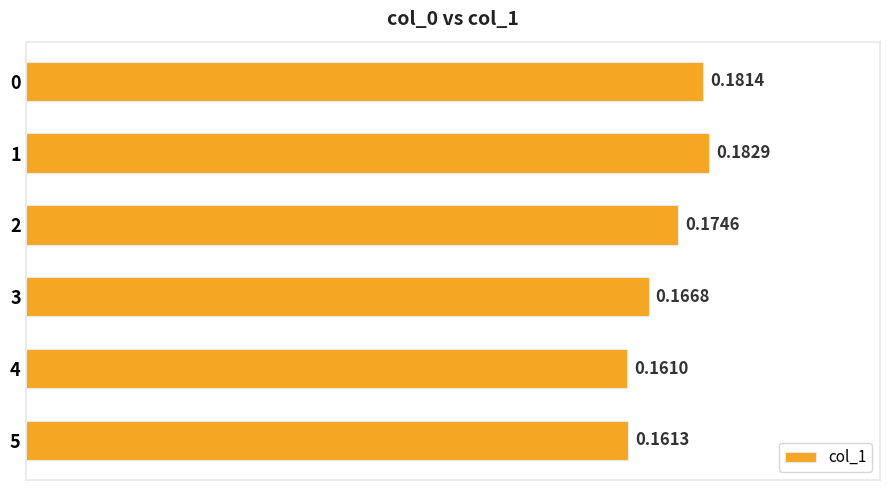

How many distinct data groups are displayed?

1